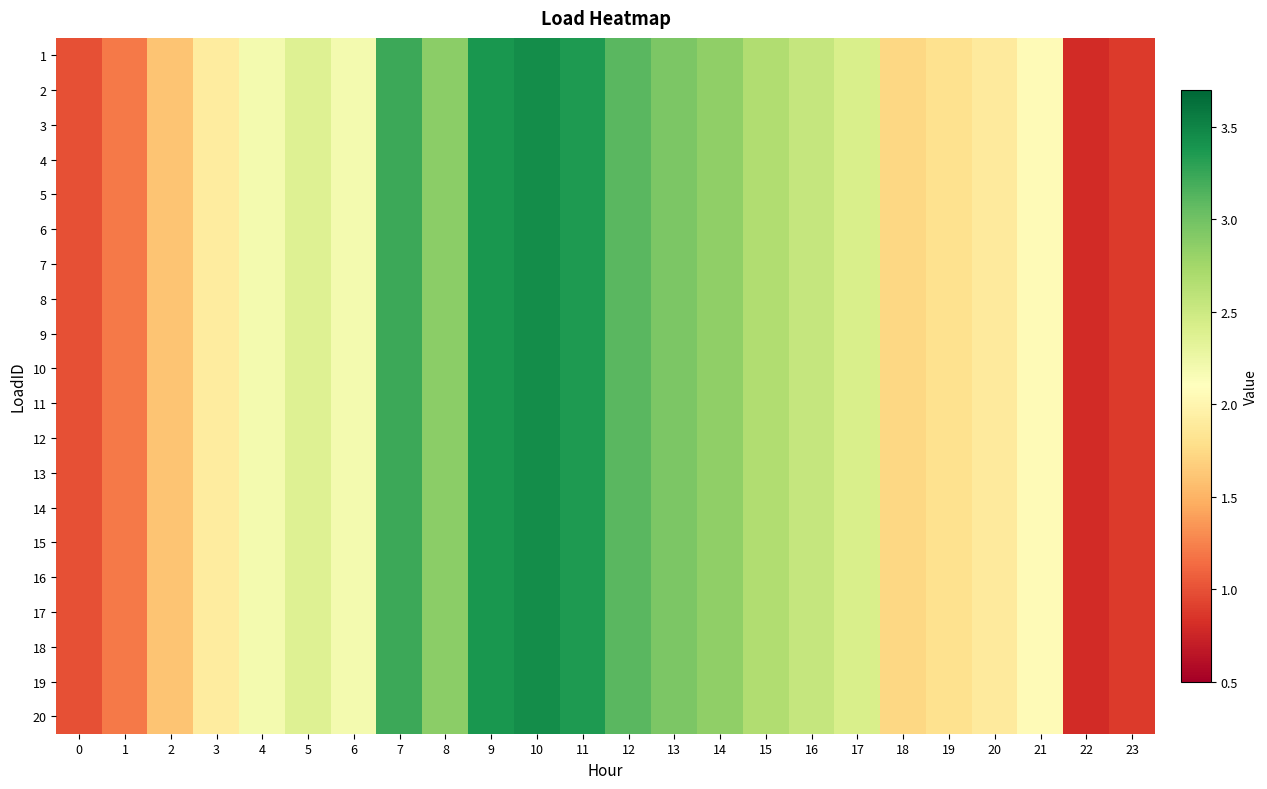

List the series in order of their peak value, highest first.

1, 2, 3, 4, 5, 6, 7, 8, 9, 10, 11, 12, 13, 14, 15, 16, 17, 18, 19, 20